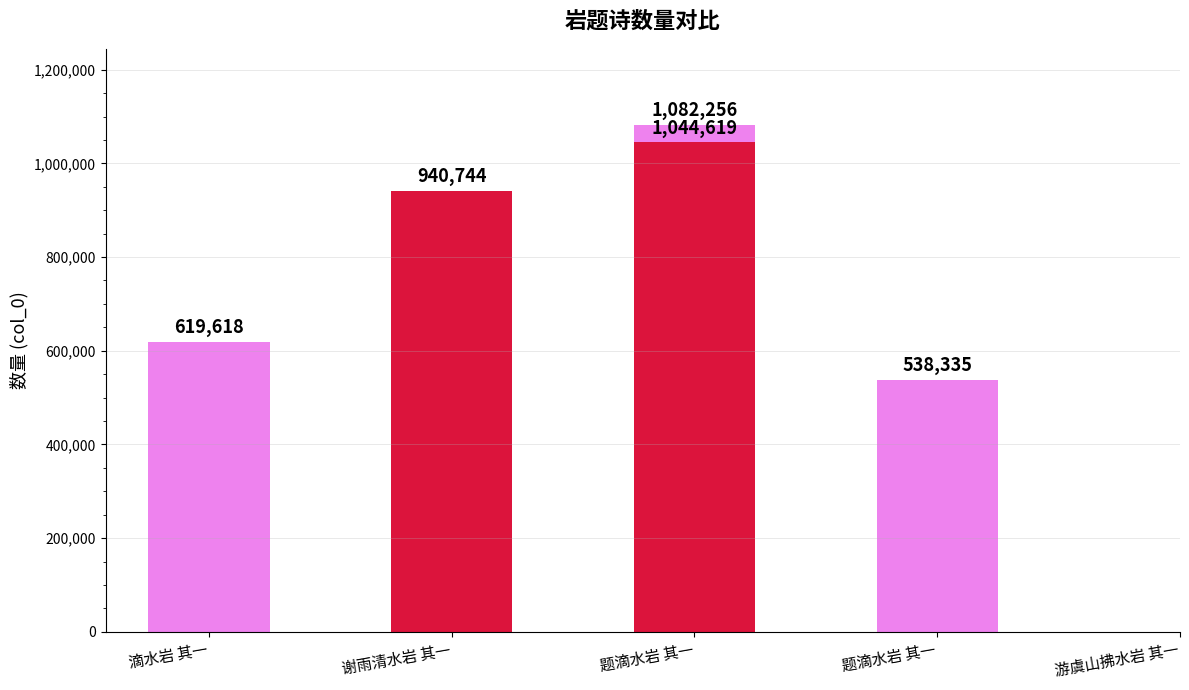

What is the ratio of the value at 滴水岩 其一 to the value at 题滴水岩 其一?

0.6